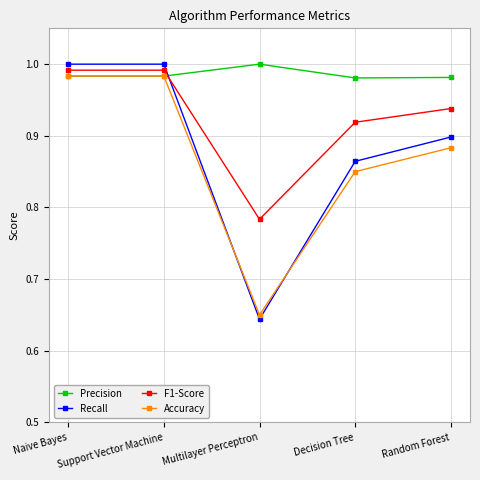

At which label does Precision reach its peak?

Multilayer Perceptron